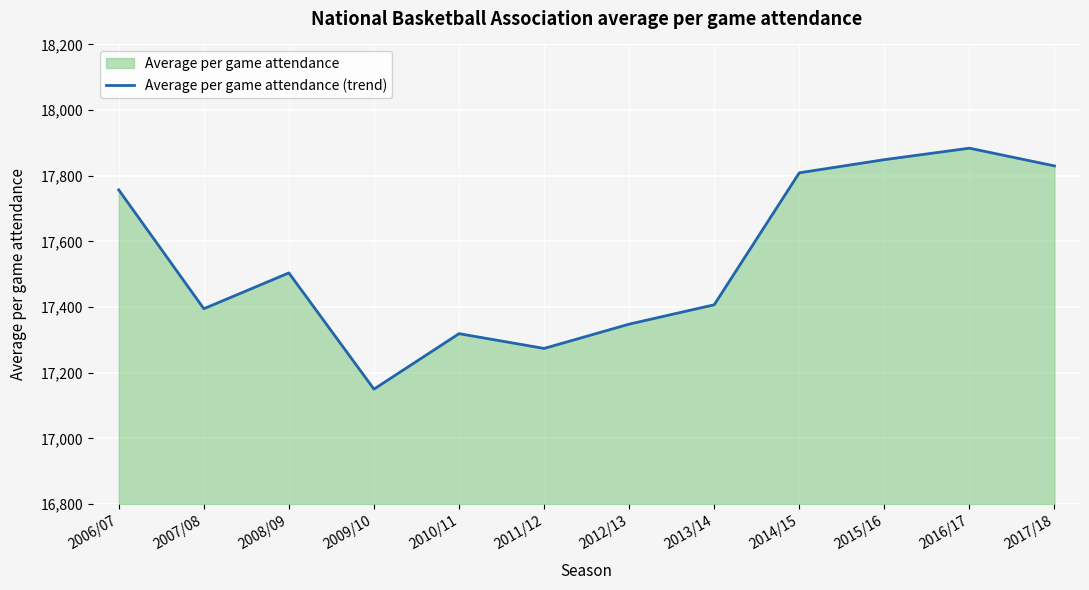

Rank the categories by value from lowest to highest.

2009/10, 2011/12, 2010/11, 2012/13, 2007/08, 2013/14, 2008/09, 2006/07, 2014/15, 2017/18, 2015/16, 2016/17